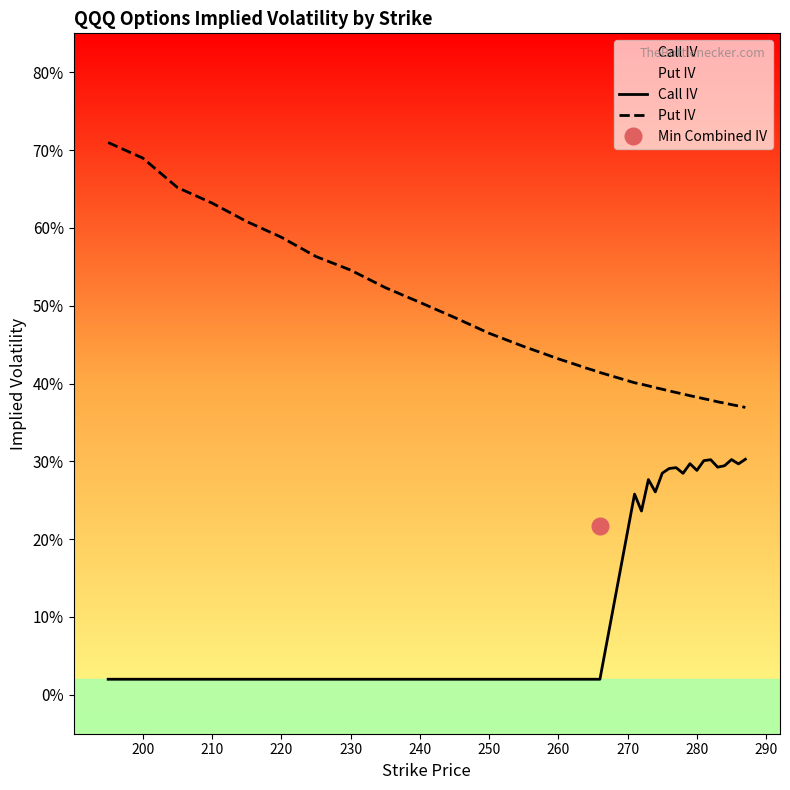

What is the label of the 35th point from the right?

200